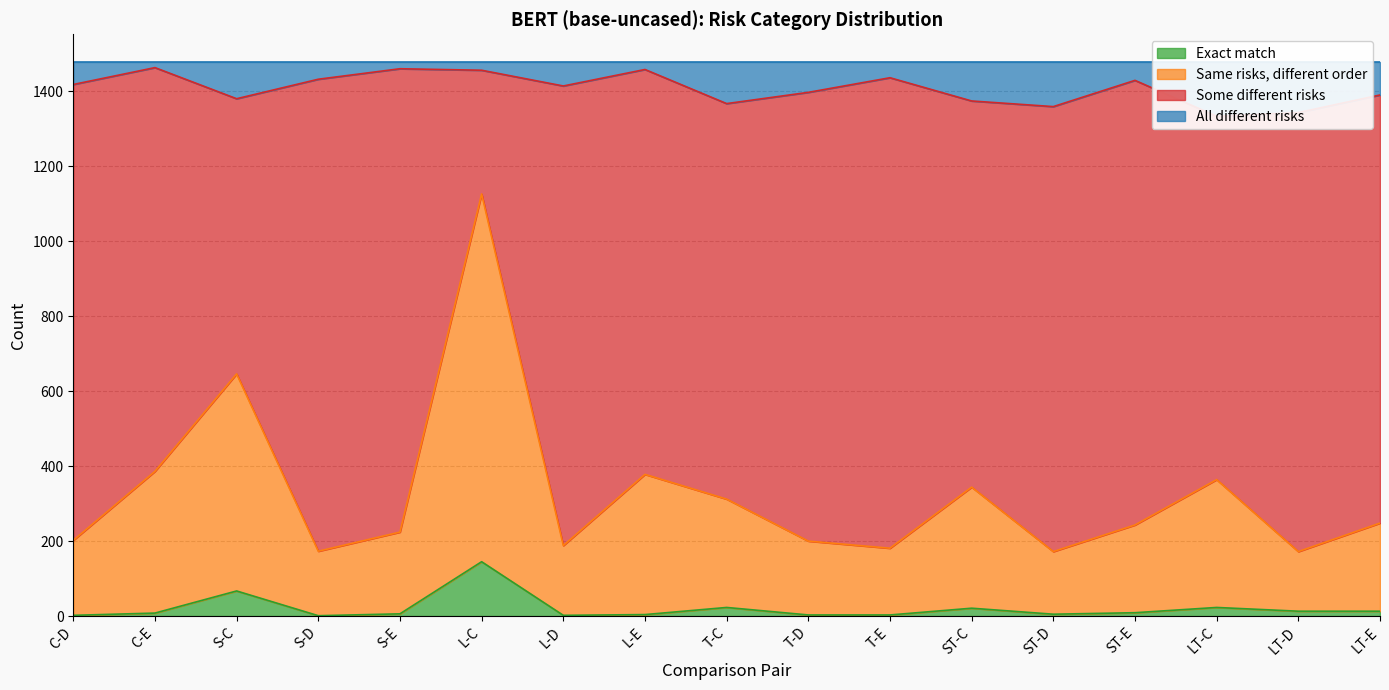

At which category does Exact match reach its first local valley?

S-D